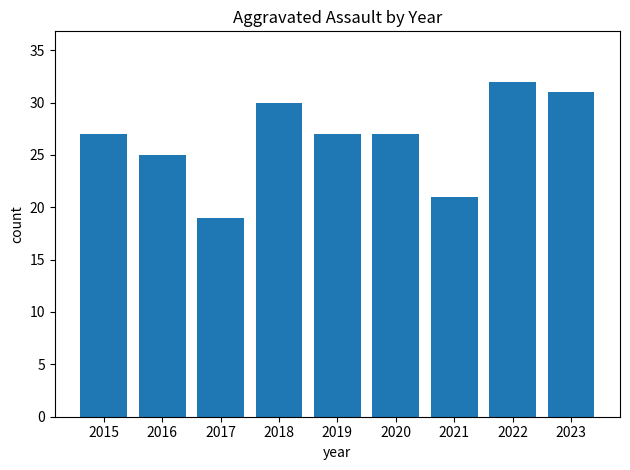

What is the value of the 6th bar from the left?

27